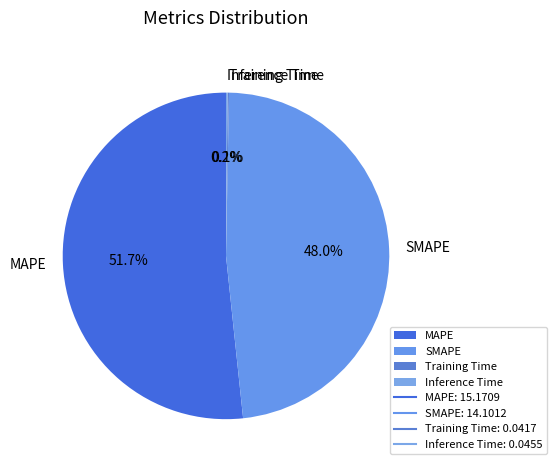

What is the largest slice in the pie chart?

MAPE